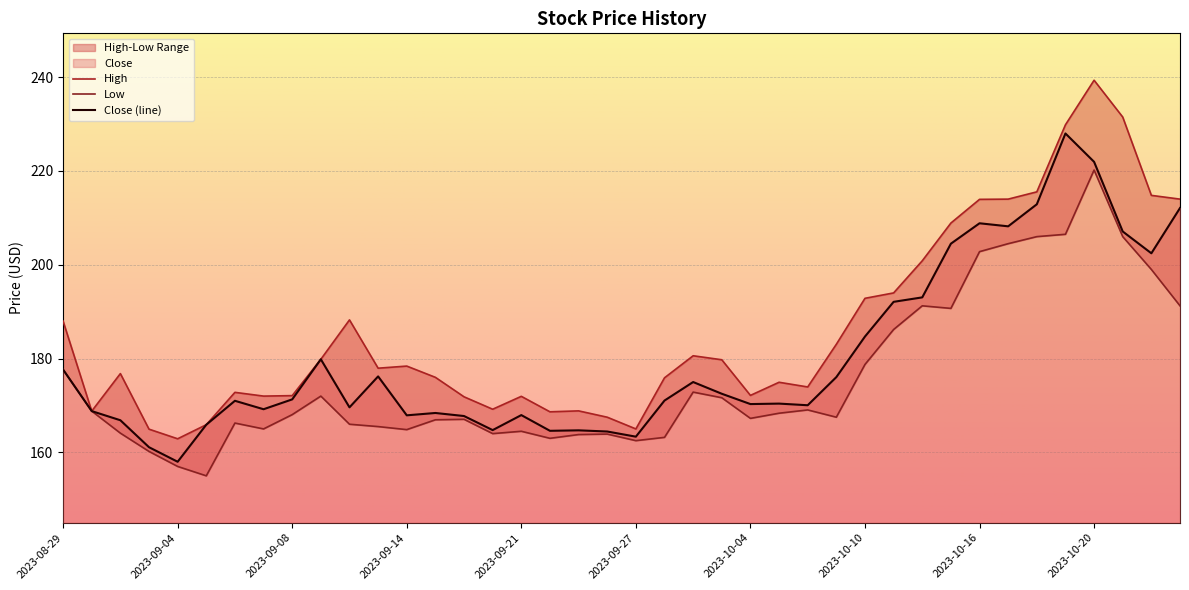

At which label does Low first exceed 168?

2023-08-29